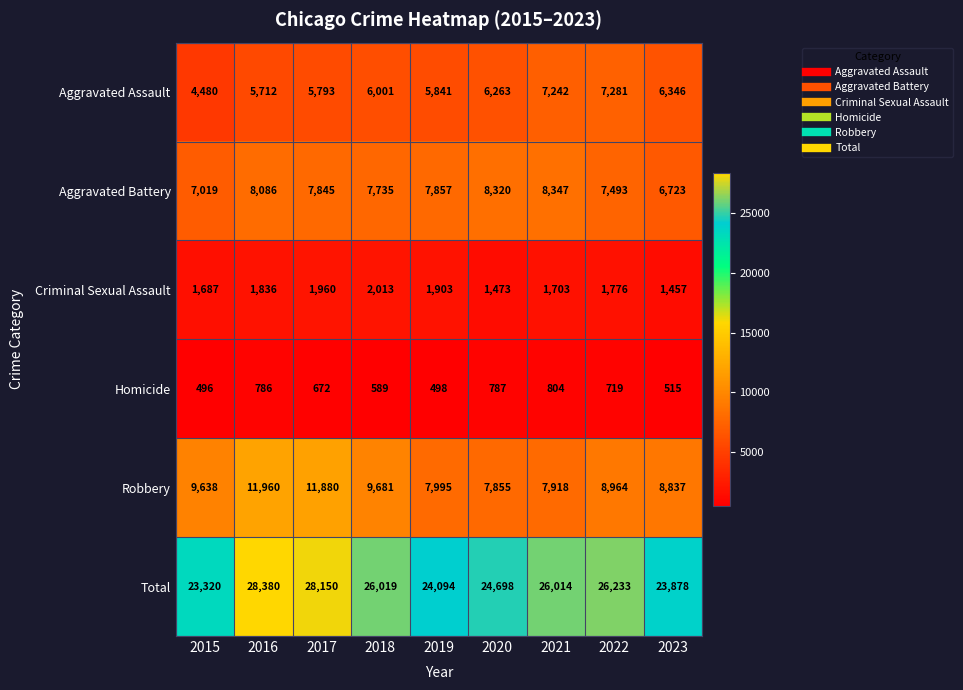

Rank the categories by Robbery value from lowest to highest.

2020, 2021, 2019, 2023, 2022, 2015, 2018, 2017, 2016